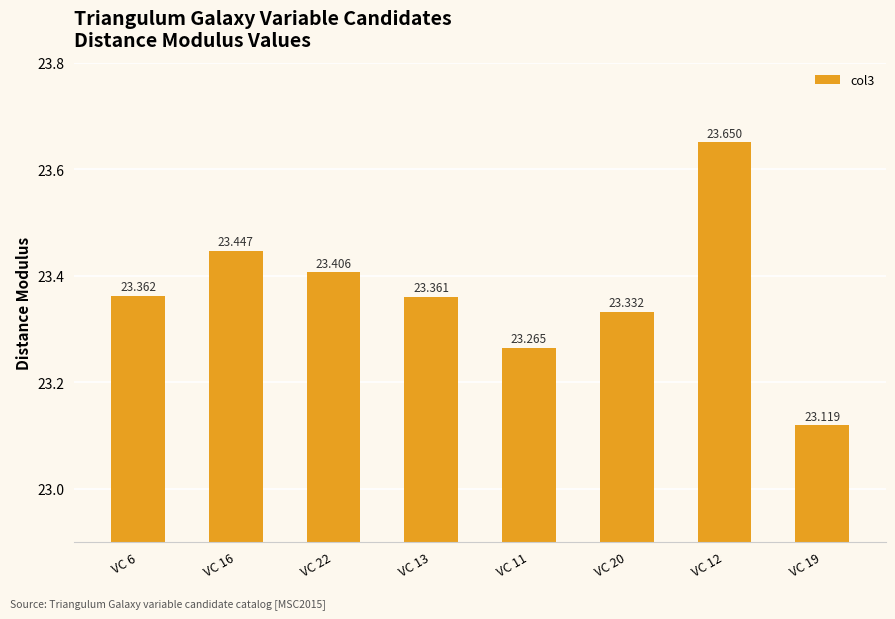

True or false: the data shows 33.6 at VC 12.

False